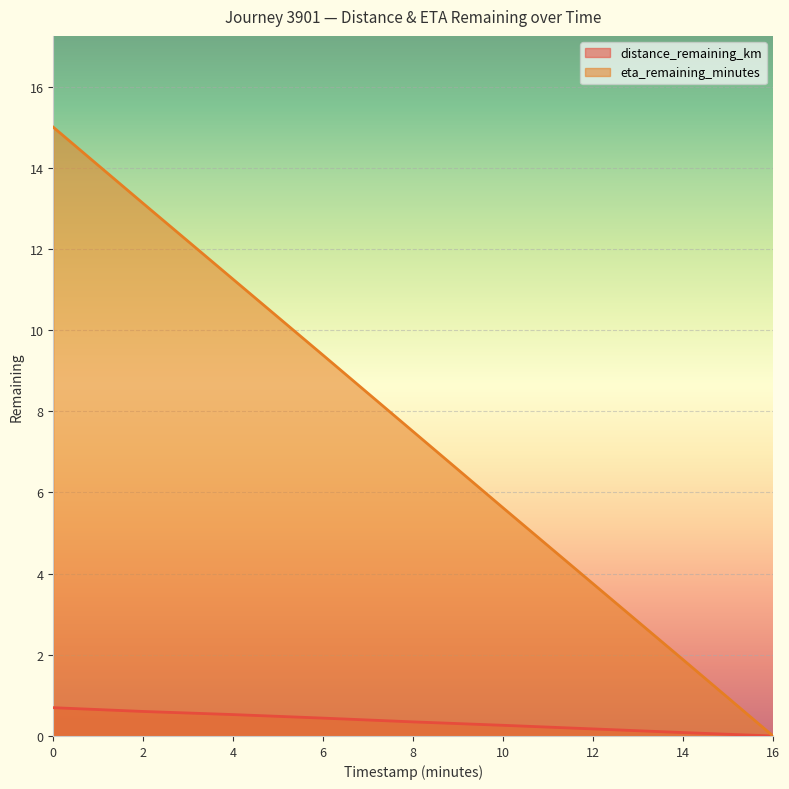

At which label is eta_remaining_minutes closest to 7?

8